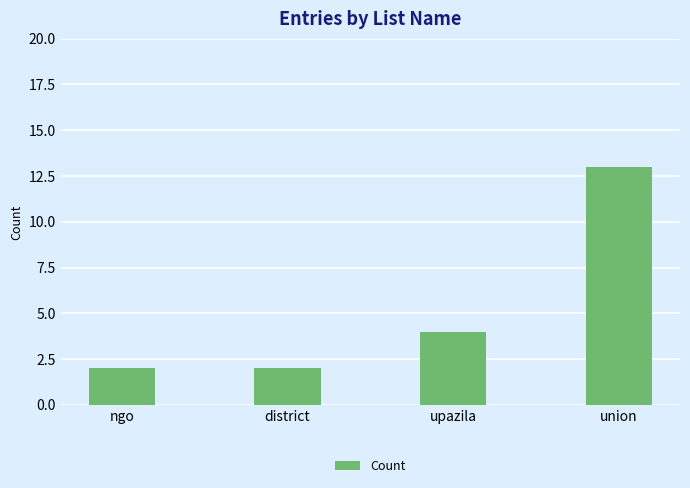

Reading left to right, what are all the values shown in this chart?

ngo=2	district=2	upazila=4	union=13